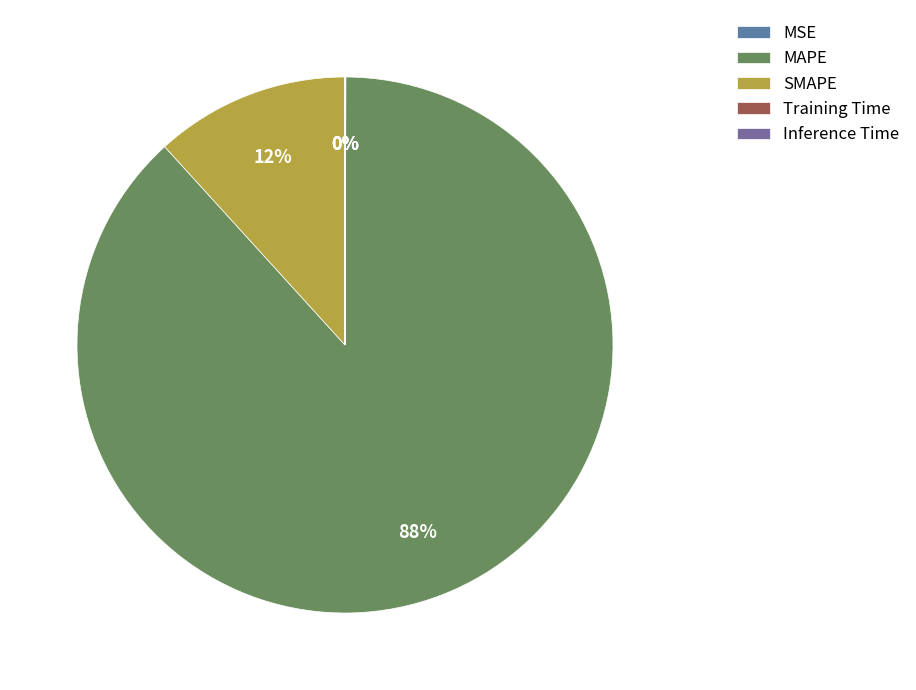

Is it true that Training Time is 0% of the pie?

True